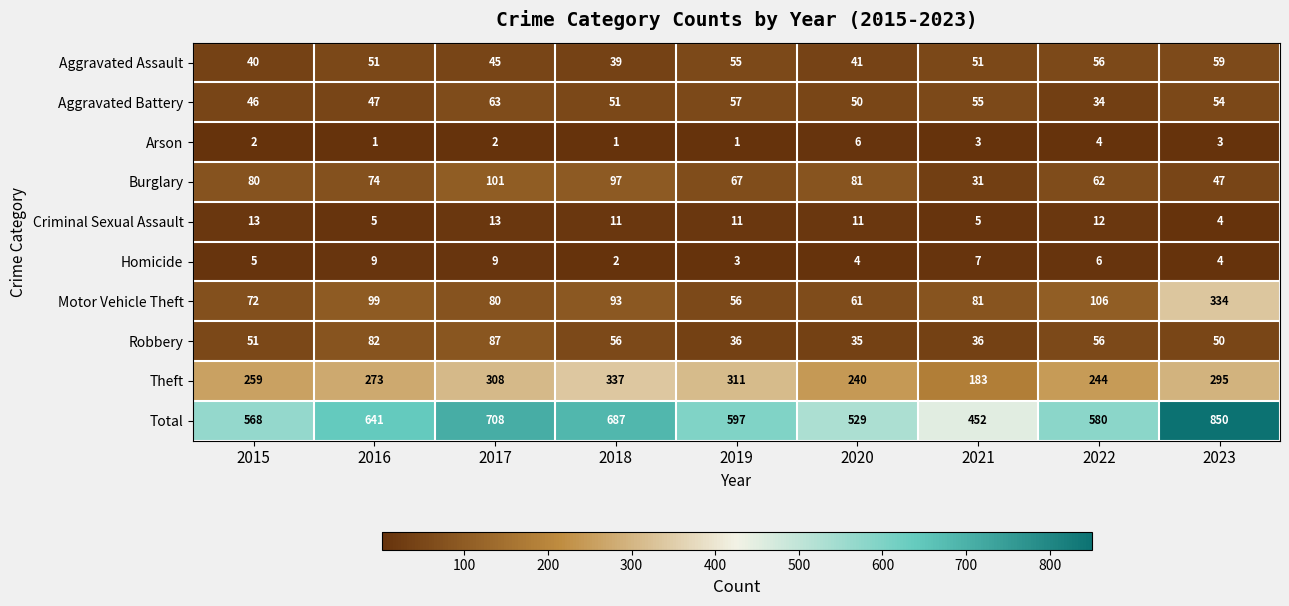

What is the sum of all Arson values?

23